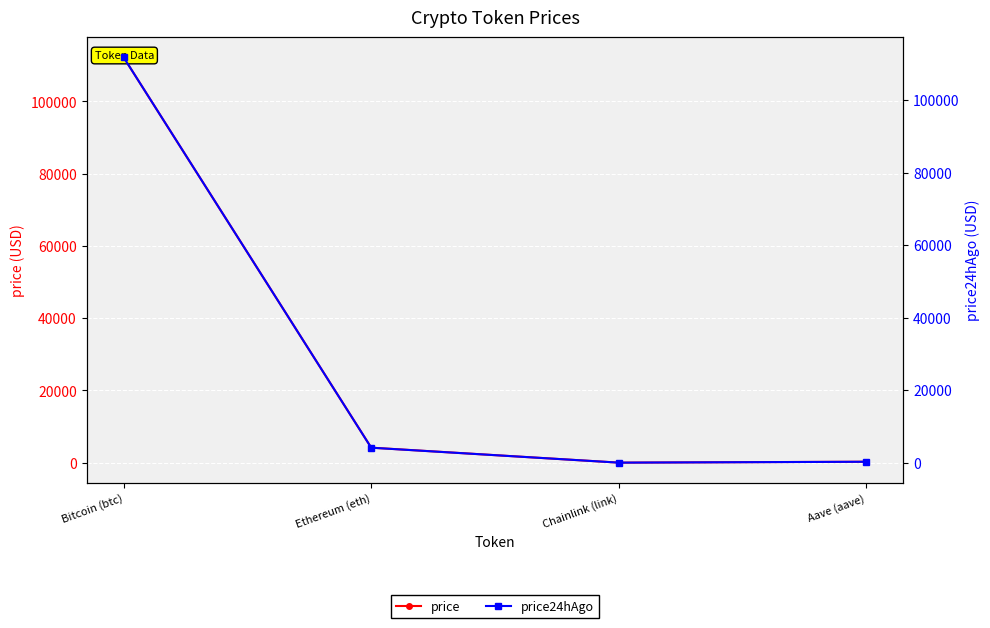

List the series in order of their peak value, lowest first.

price24hAgo, price